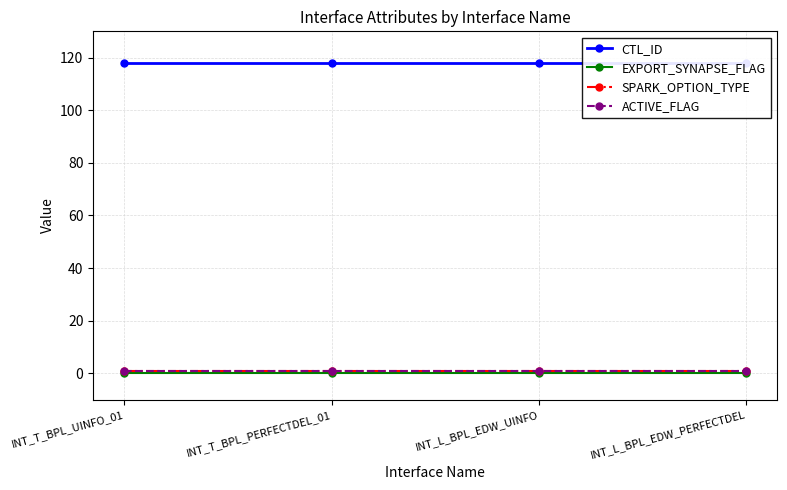

The CTL_ID series shows 169 at INT_T_BPL_UINFO_01. True or false?

False